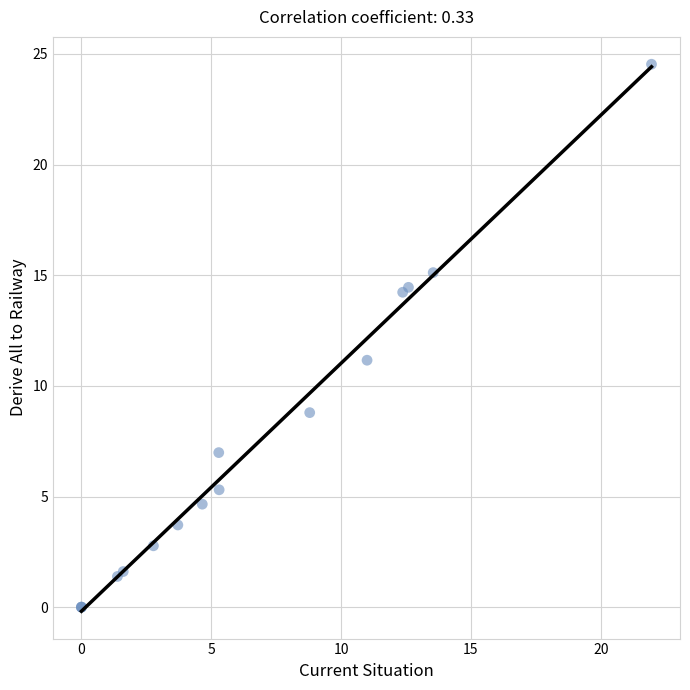

What Y value in the scatter plot is closest to 12?

11.2